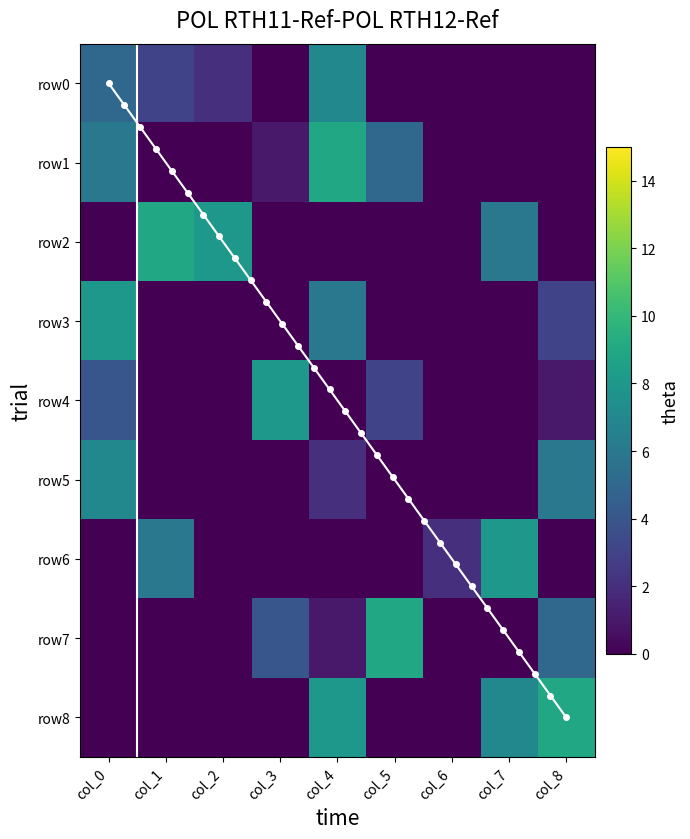

Count the number of categories in the chart.

9